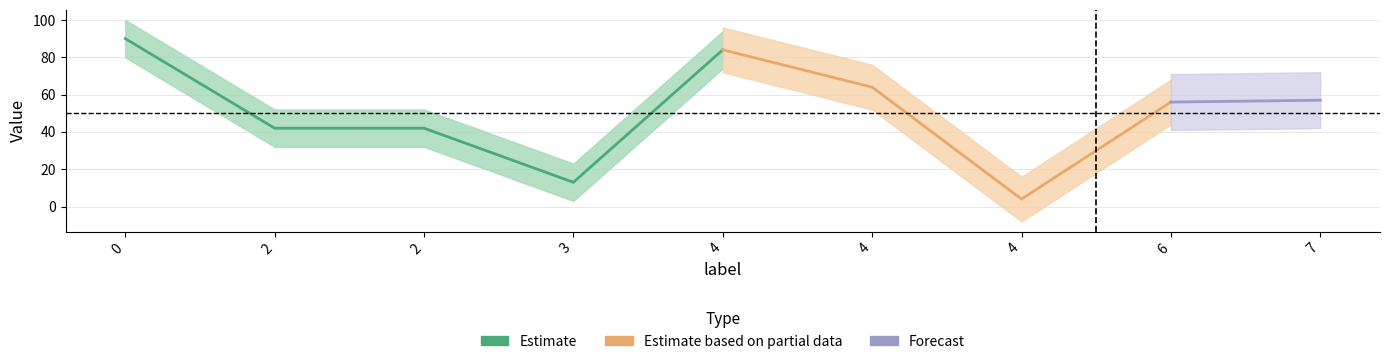

Rank the categories by value from lowest to highest.

4, 3, 2, 2, 6, 7, 4, 4, 0